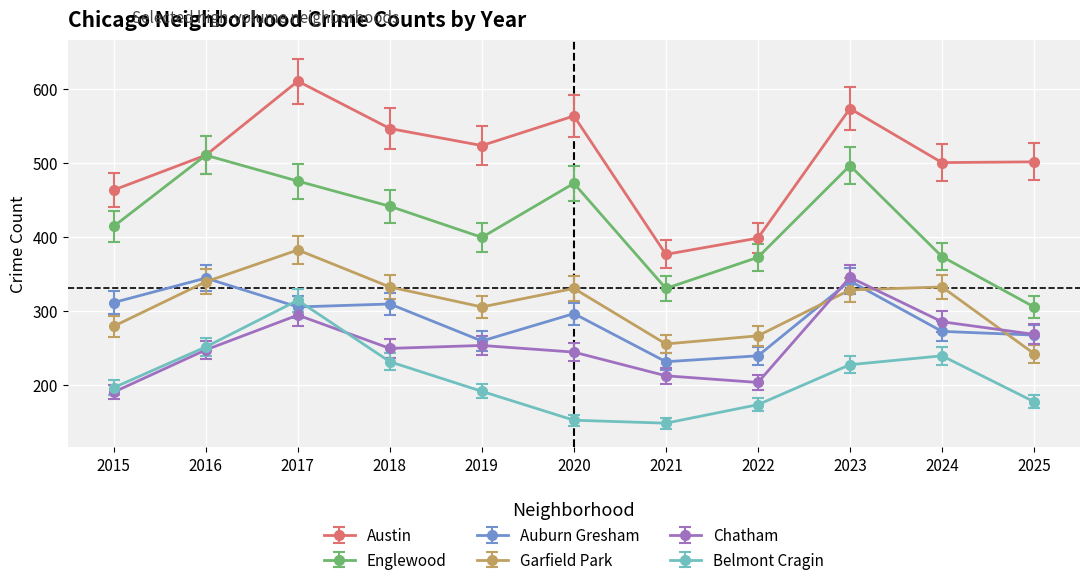

At 2020, list the series in order from largest to smallest.

Austin, Englewood, Garfield Park, Auburn Gresham, Chatham, Belmont Cragin